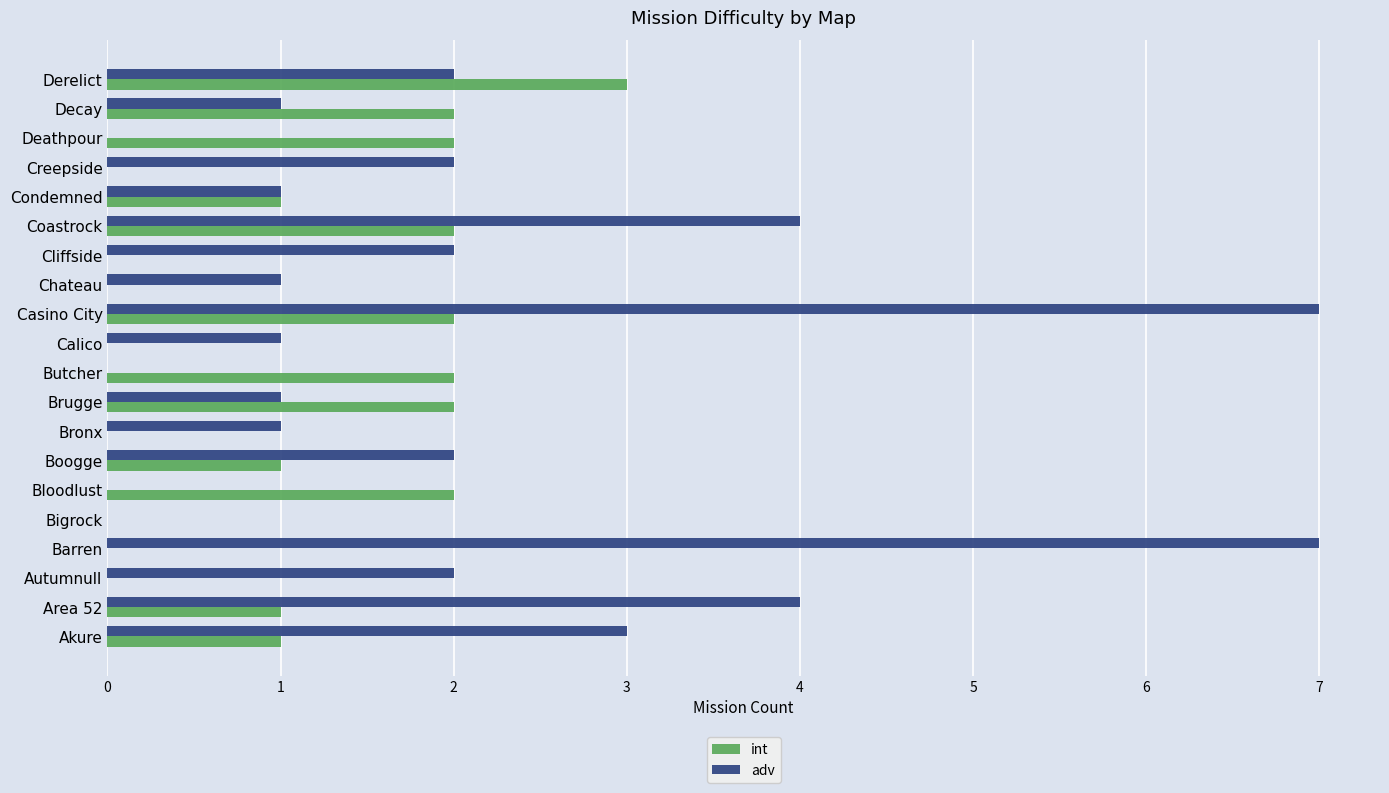

Between Bronx and Condemned, which series saw the biggest shift?

int